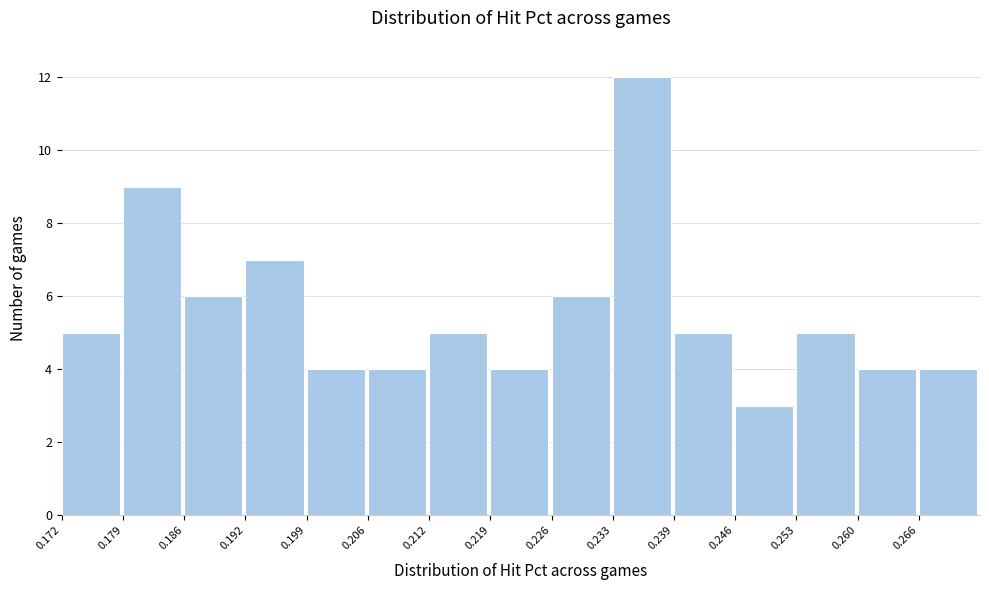

How tall is the bar that spans 0.266 to 0.273 on the x-axis? Neither the bar edges nor the heights are printed on the chart, so give them approximately, as read against the axes.

4